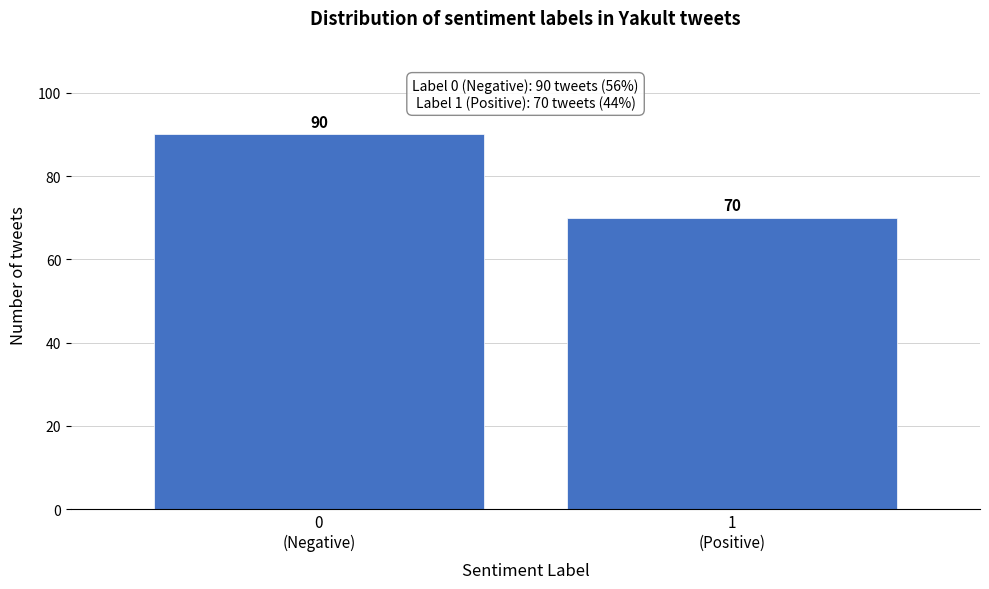

Reading left to right, list all the values displayed in this chart.

90	70